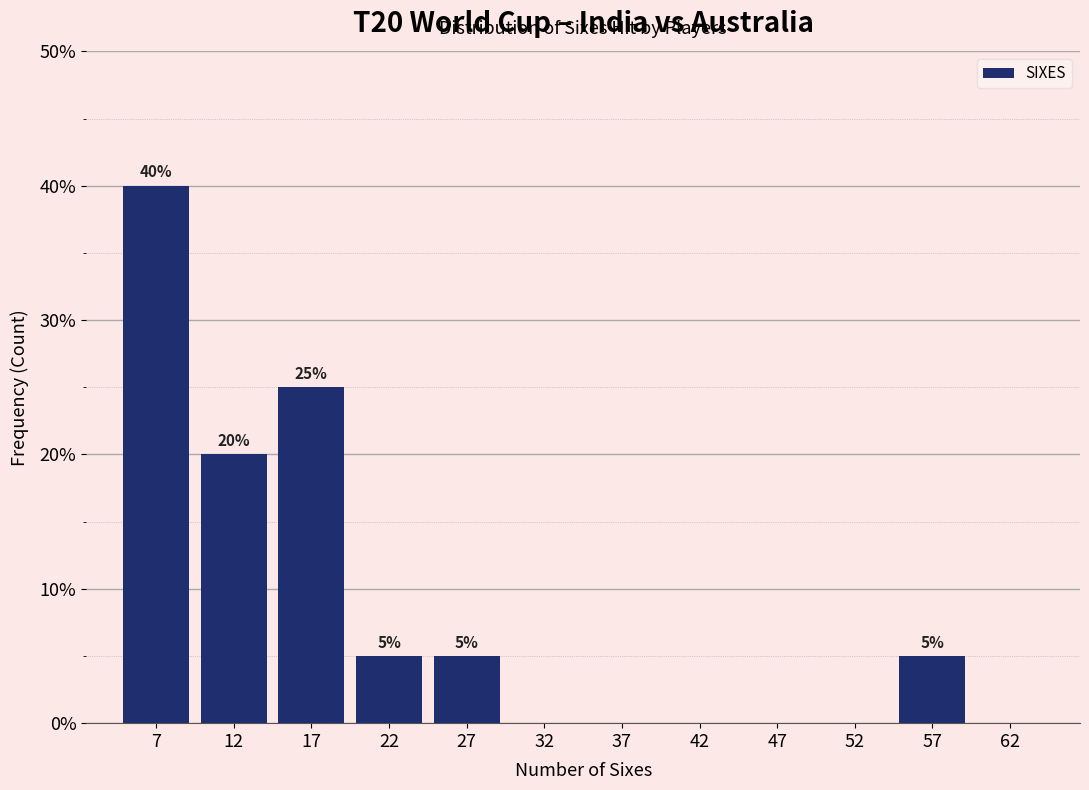

Over which range of the x-axis is the bar tallest?

5 to 10